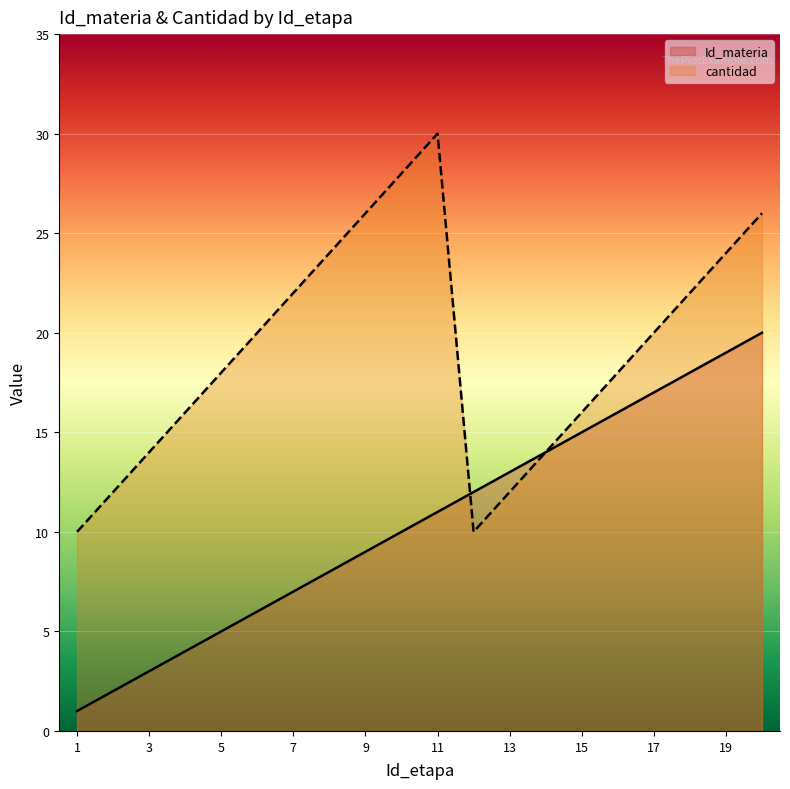

At which category is the sum across all series the highest?

20